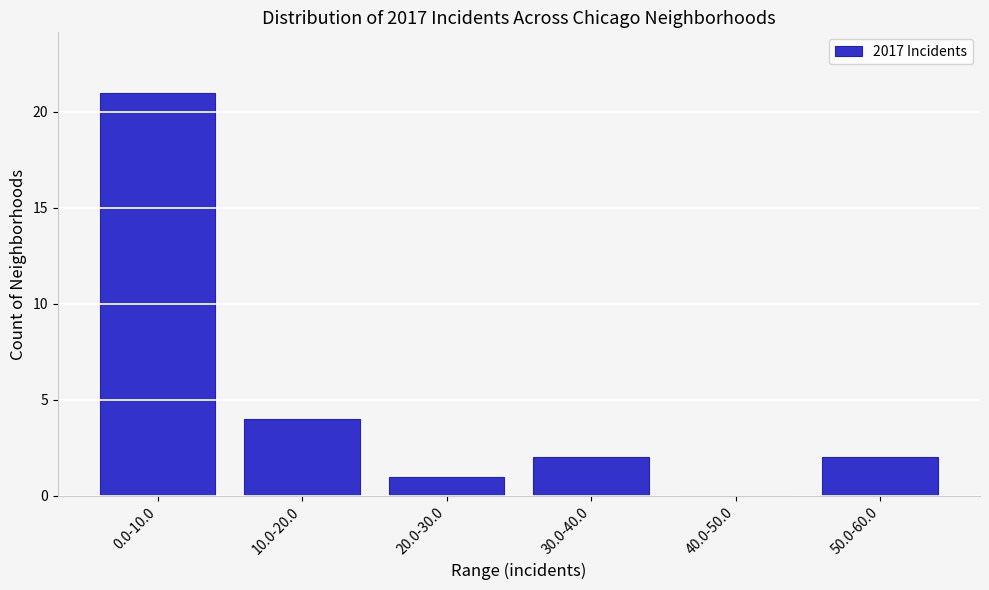

Reading left to right, list all the values displayed in this chart.

0.0-10.0=21	10.0-20.0=4	20.0-30.0=1	30.0-40.0=2	40.0-50.0=0	50.0-60.0=2